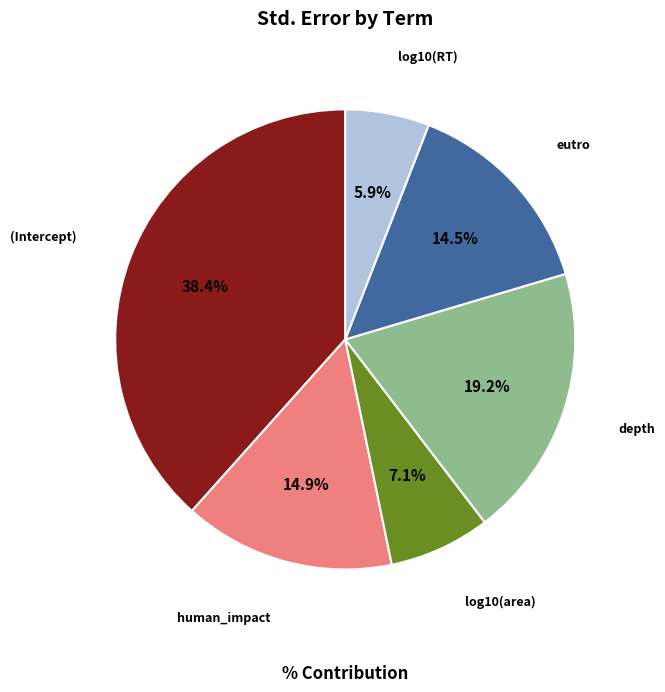

Is there a majority slice in this chart?

No